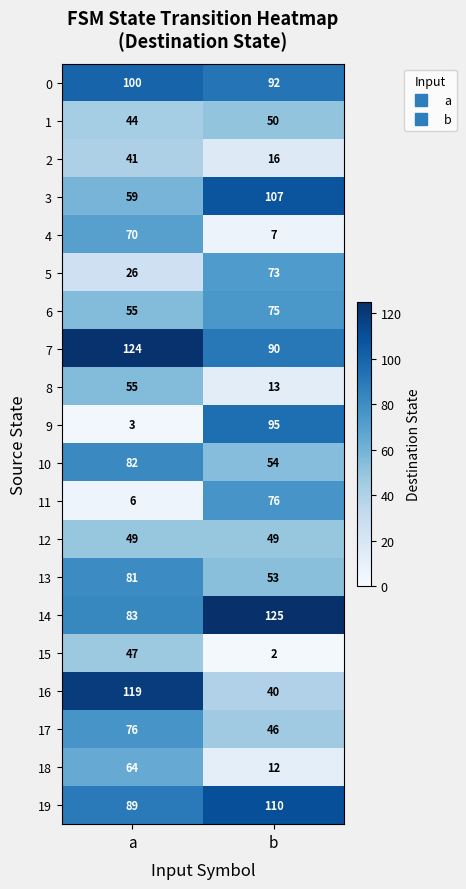

At which category is the sum across all series the highest?

a